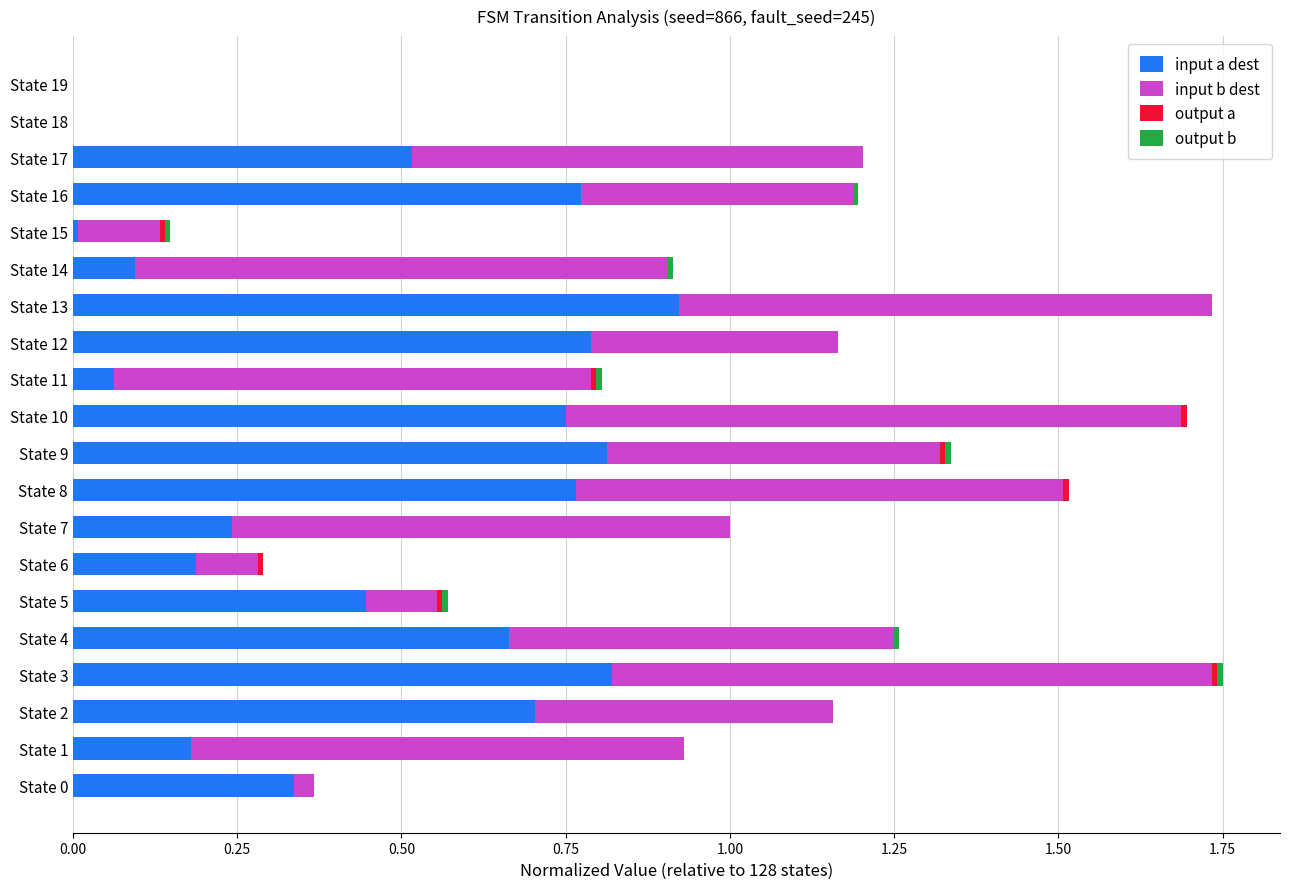

At which label does input a dest reach its peak?

State 13